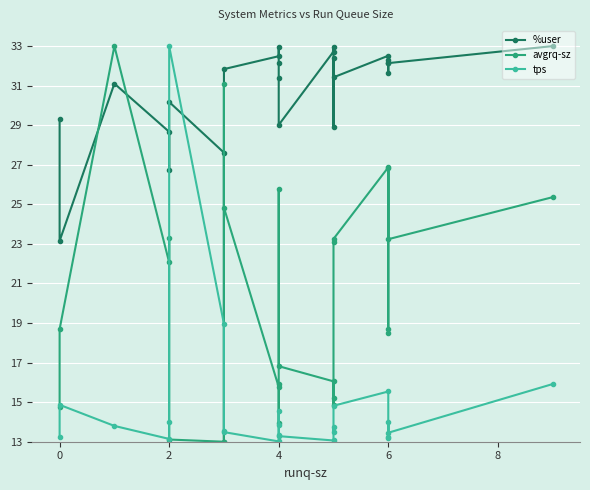

In tps, how many points are lower than both neighbors (excluding endpoints)?

6